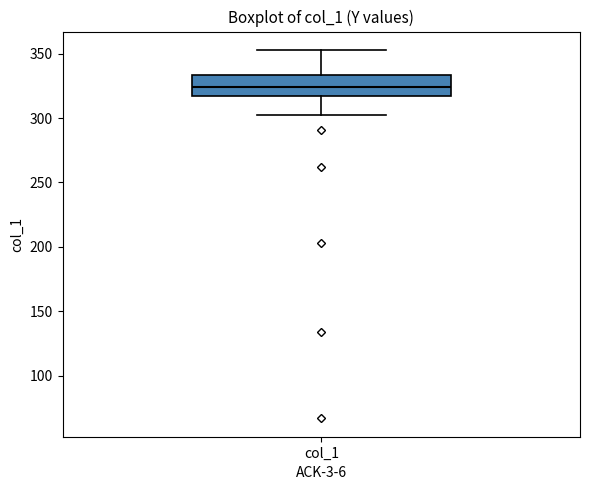

Read this box plot against the y-axis: the position of the median line, the range covered by the box, and the ends of both whiskers. The values are not printed on the chart, so give them approximately, as read against the axis.

median 325, box 315 to 335, whiskers 305 to 355